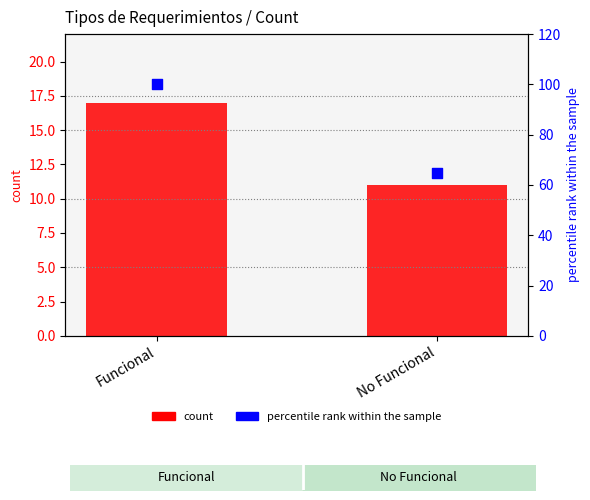

At how many categories does at least one series exceed 25?

2